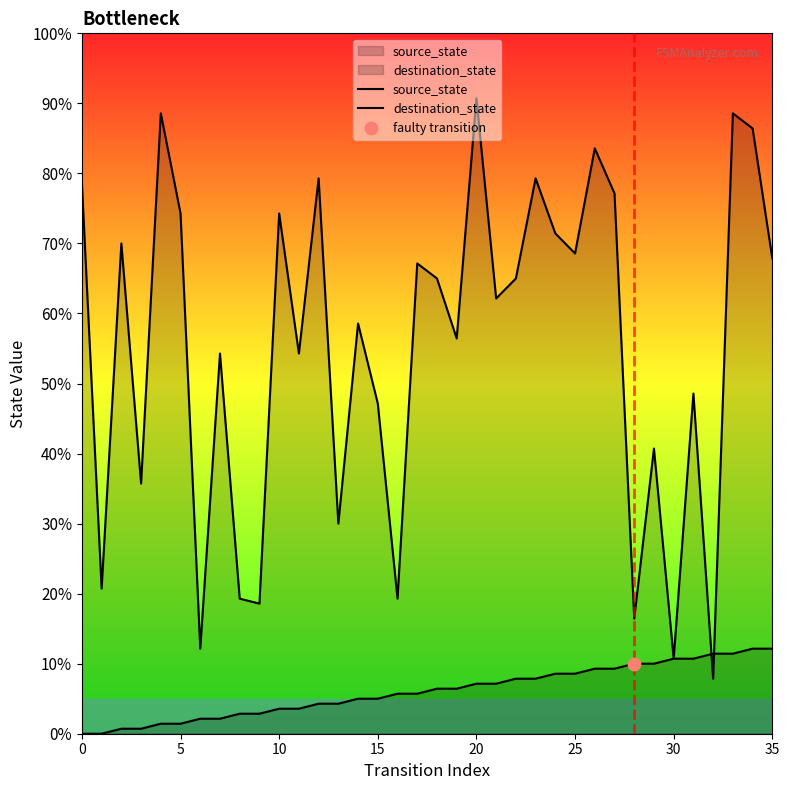

At which category is the sum across all series the highest?

33